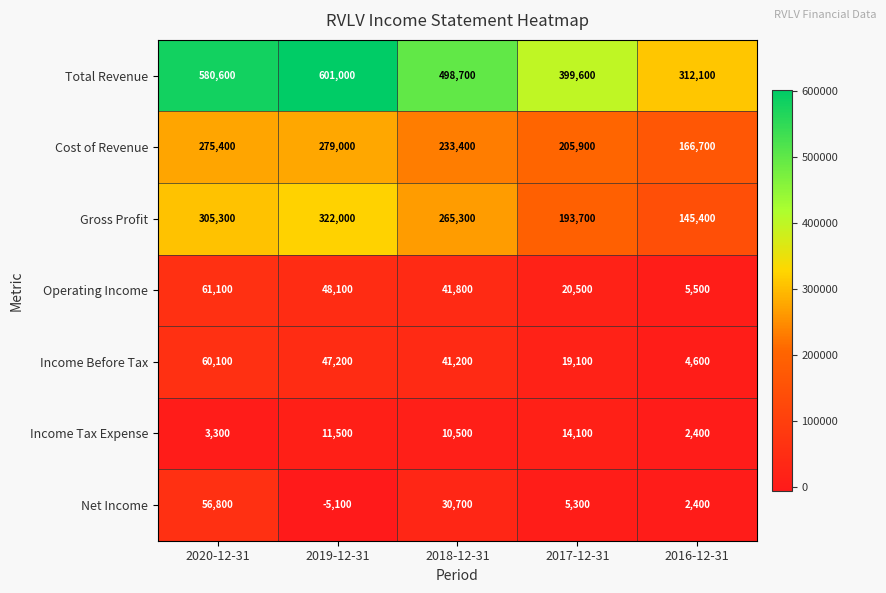

Which series changed the most between 2018-12-31 and 2017-12-31?

Total Revenue